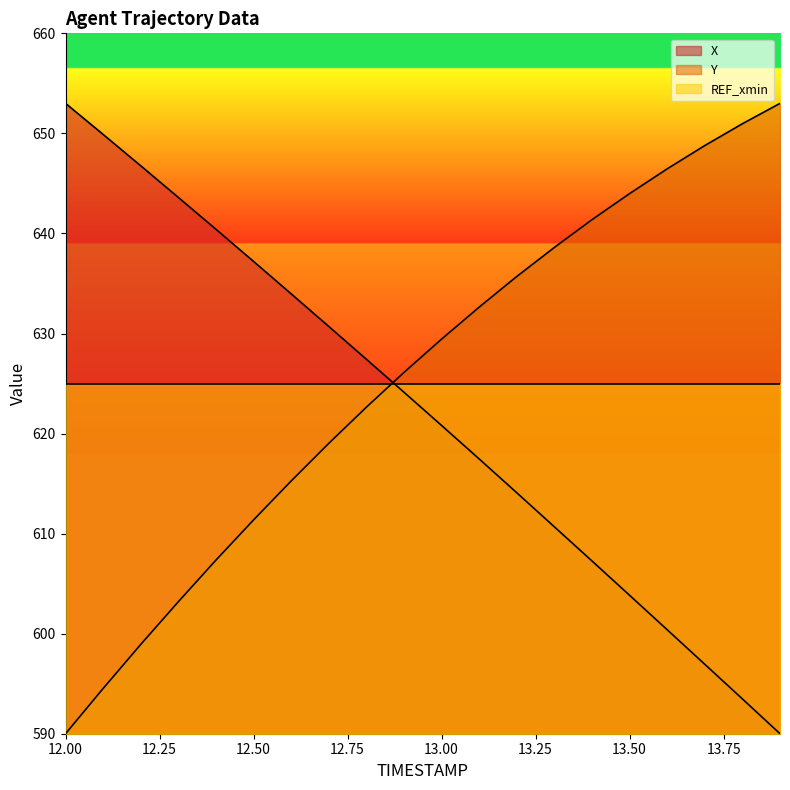

What are all the series names shown in the legend?

X, Y, REF_xmin